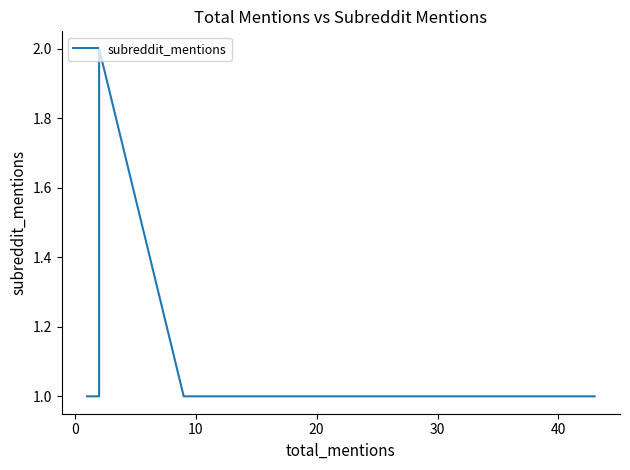

How many values exceed 1?

1